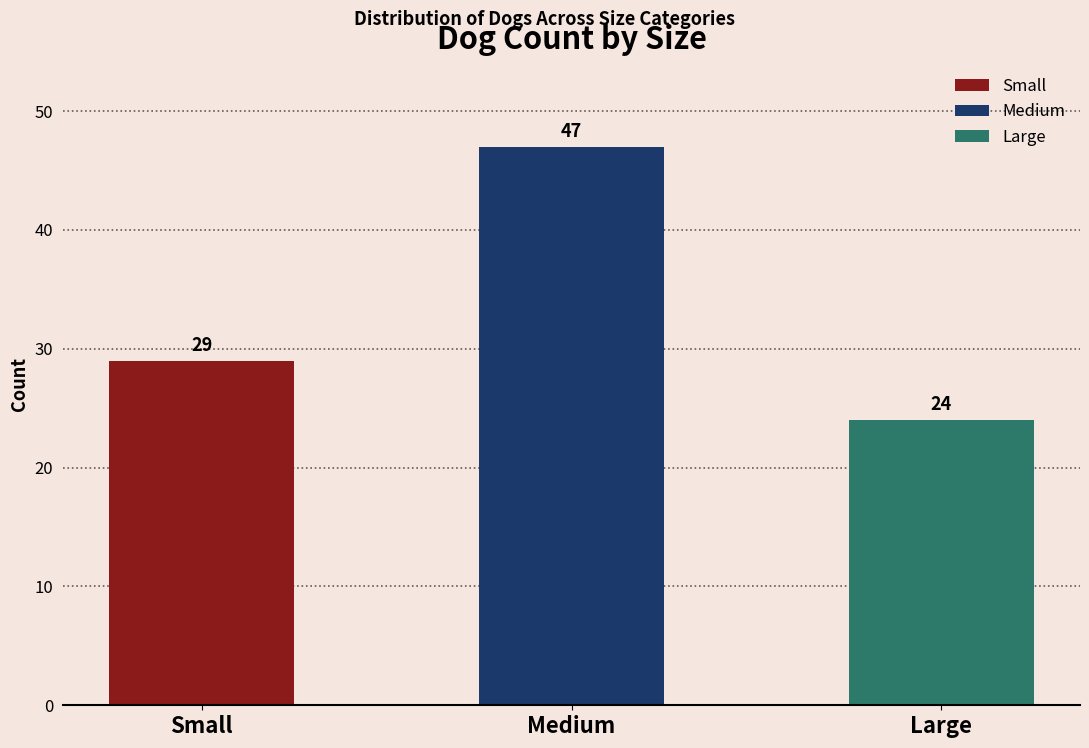

List the labels in order of value, largest first.

Medium, Small, Large